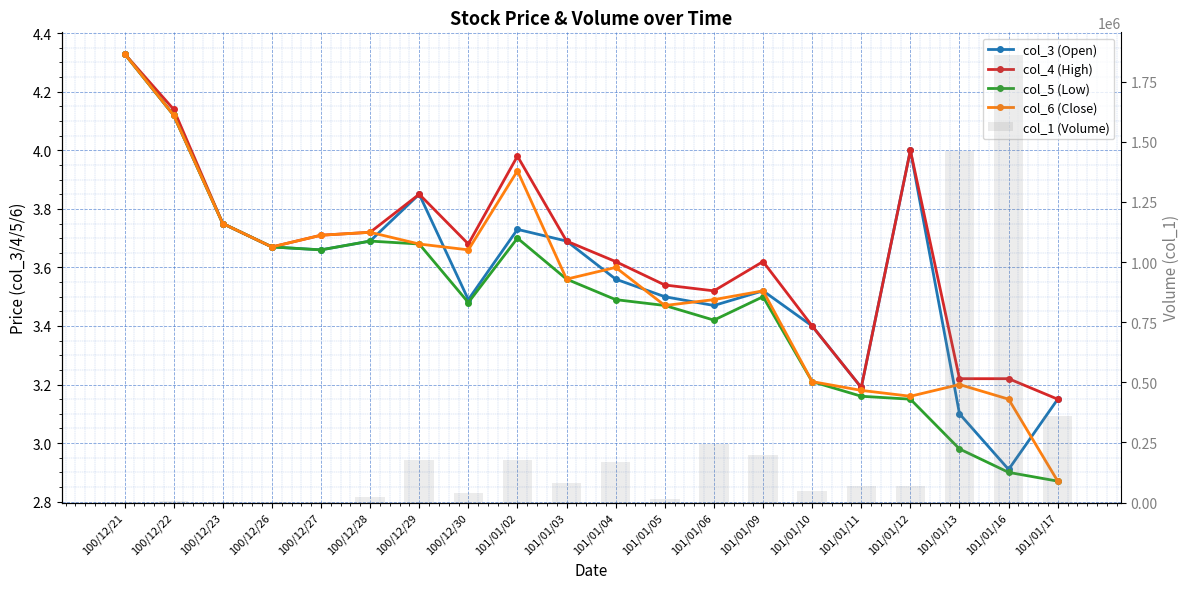

What is the approximate value of col_4 (High) at 100/12/30?

3.7